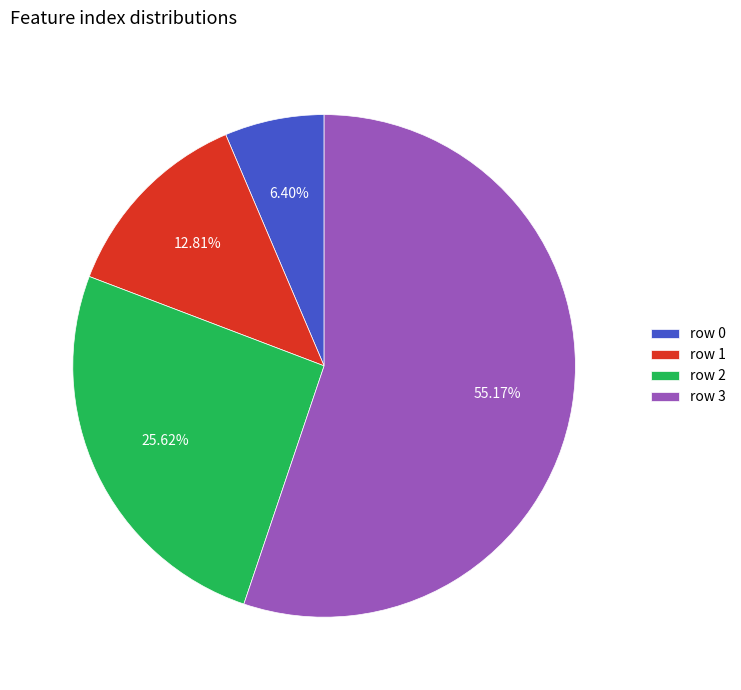

Rank the categories by value from lowest to highest.

row 0, row 1, row 2, row 3